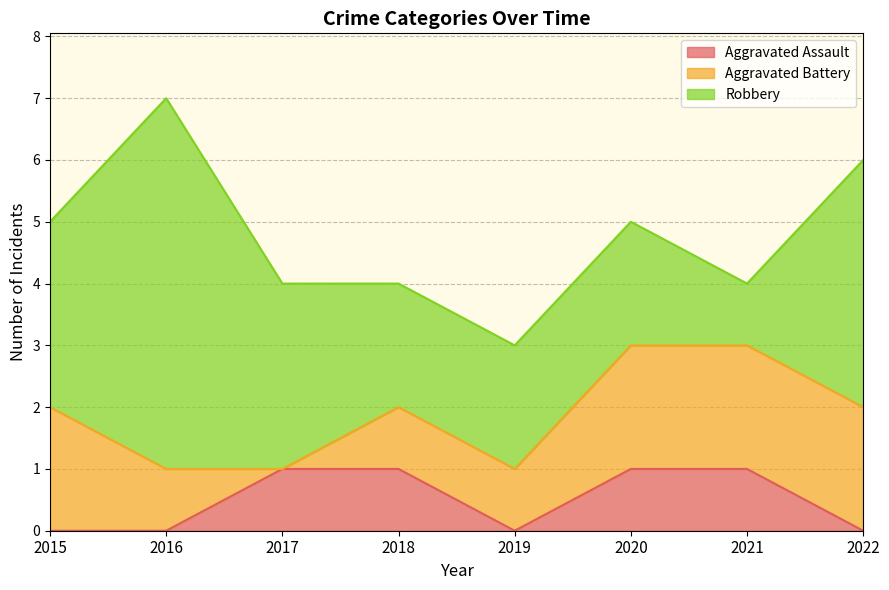

Which series has the largest total across all categories?

Robbery